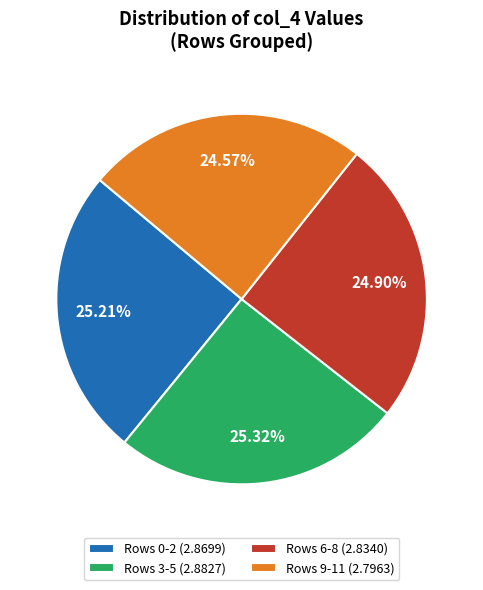

Do Rows 6-8 (2.8340) and Rows 3-5 (2.8827) together represent more than half of the pie?

Yes